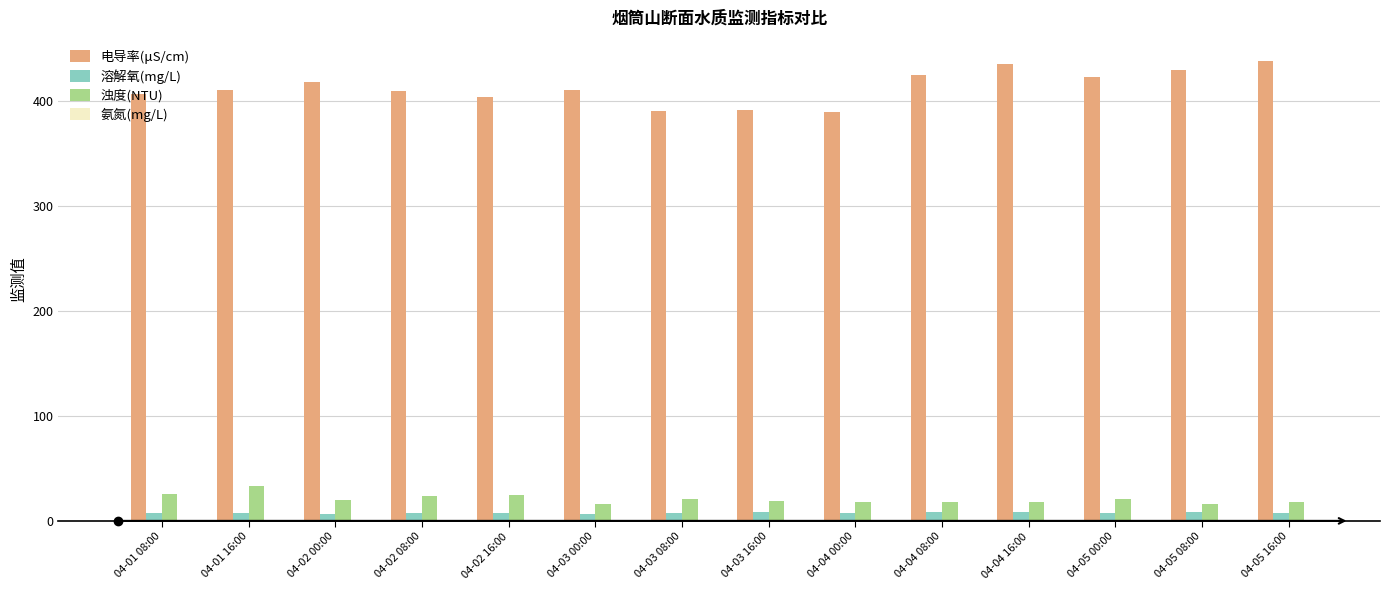

How many data points does each series have?

14